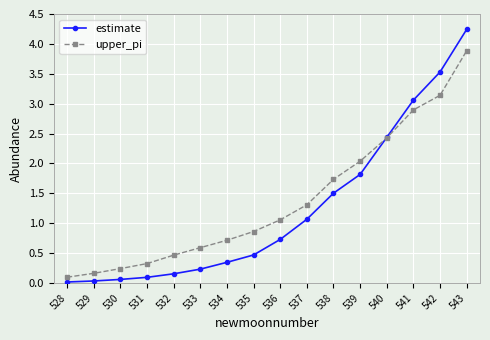

List the series in order of their peak value, lowest first.

upper_pi, estimate